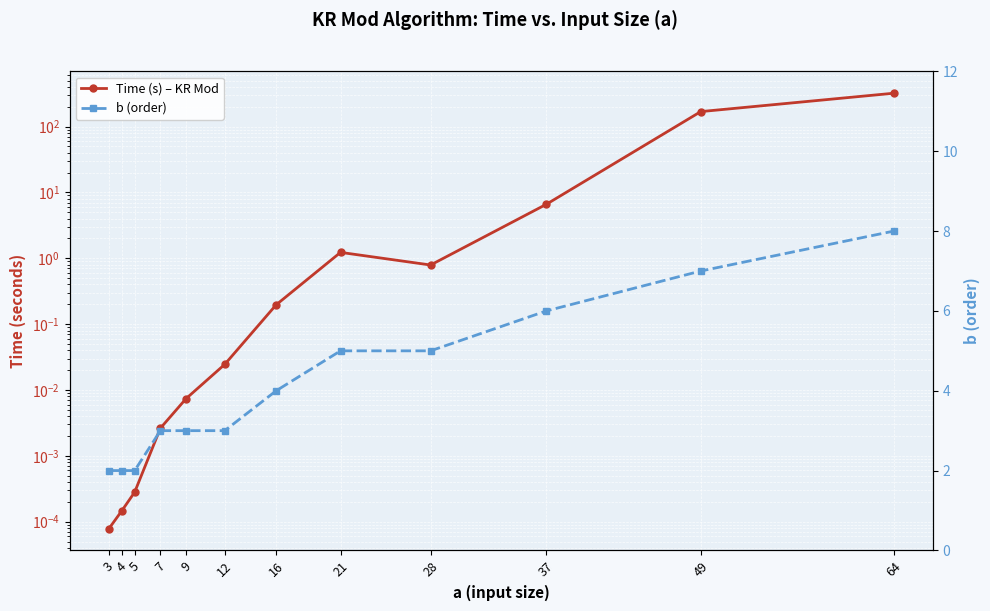

How many values in the b (order) series exceed 4?

5